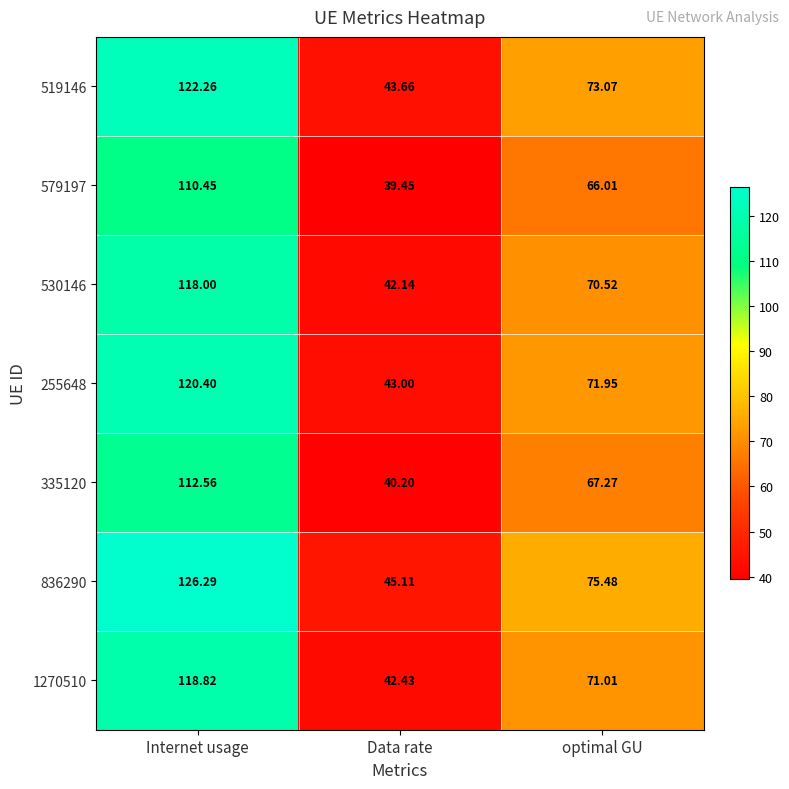

Where is 836290 nearest to the value 85?

optimal GU